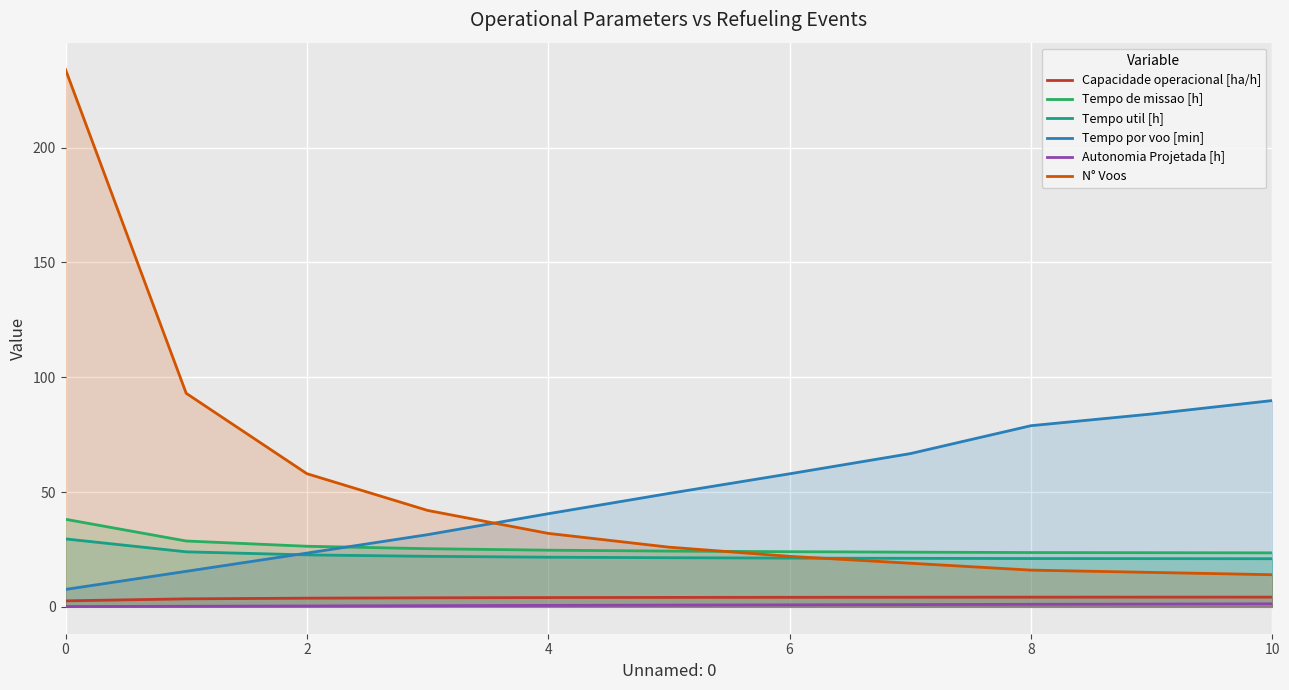

The value of Tempo de missao [h] at 10 is 23.5. True or false?

True